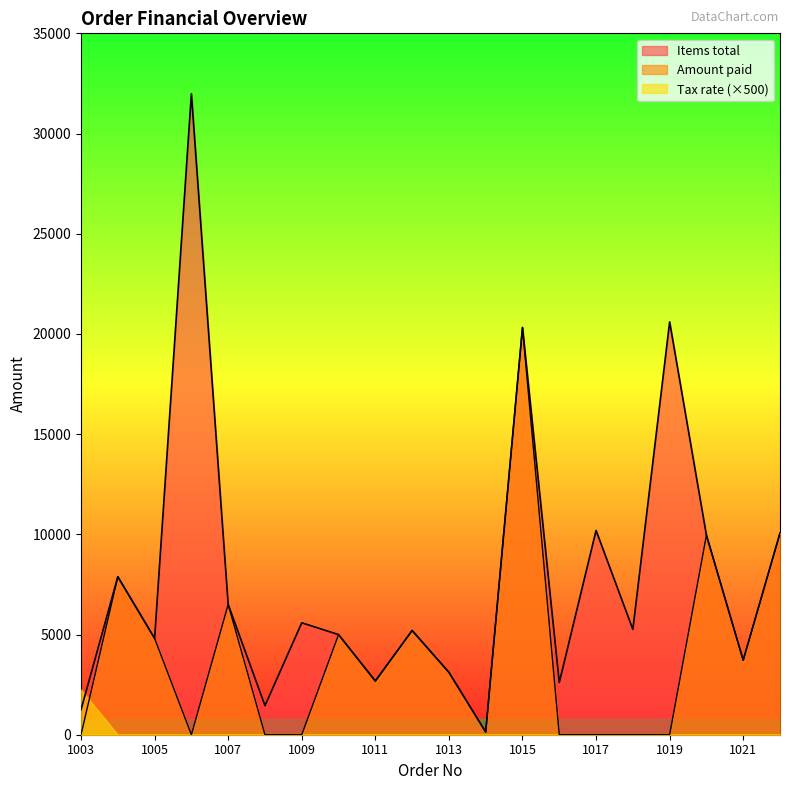

What is the value of the Amount paid point at the 2nd from the left?

7885.0